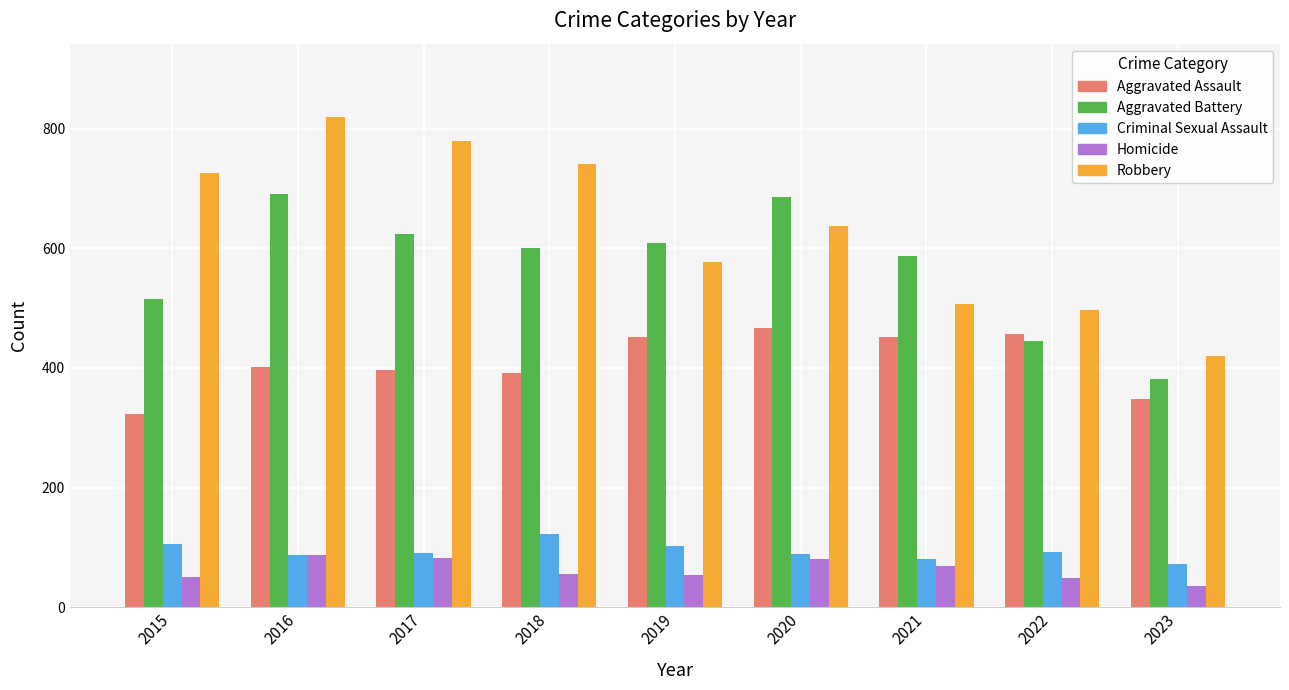

The value of Homicide at 2021 is 69. True or false?

True